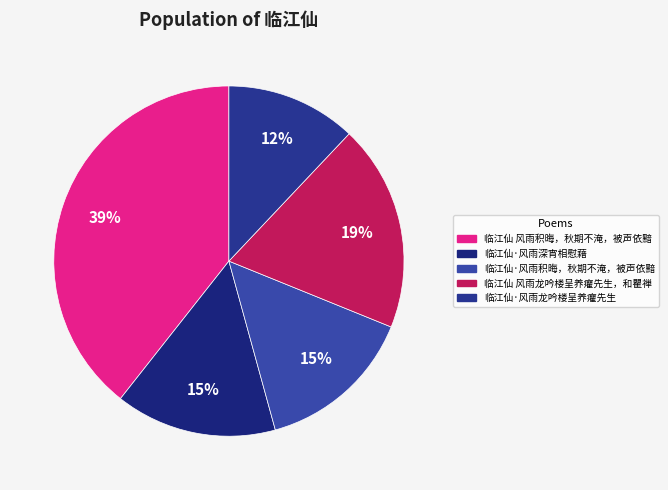

What percentage do 临江仙·风雨积晦，秋期不淹，被声依黯 and 临江仙·风雨深宵相慰藉 together represent?

29.5%